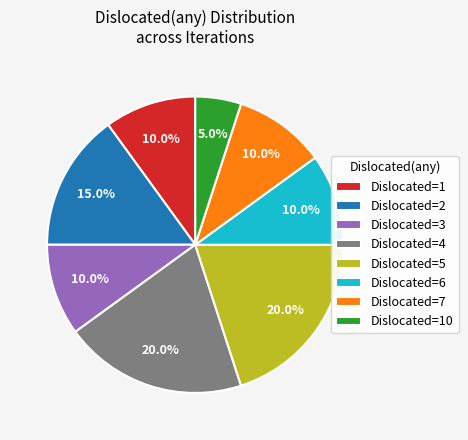

Is there a majority slice in this chart?

No